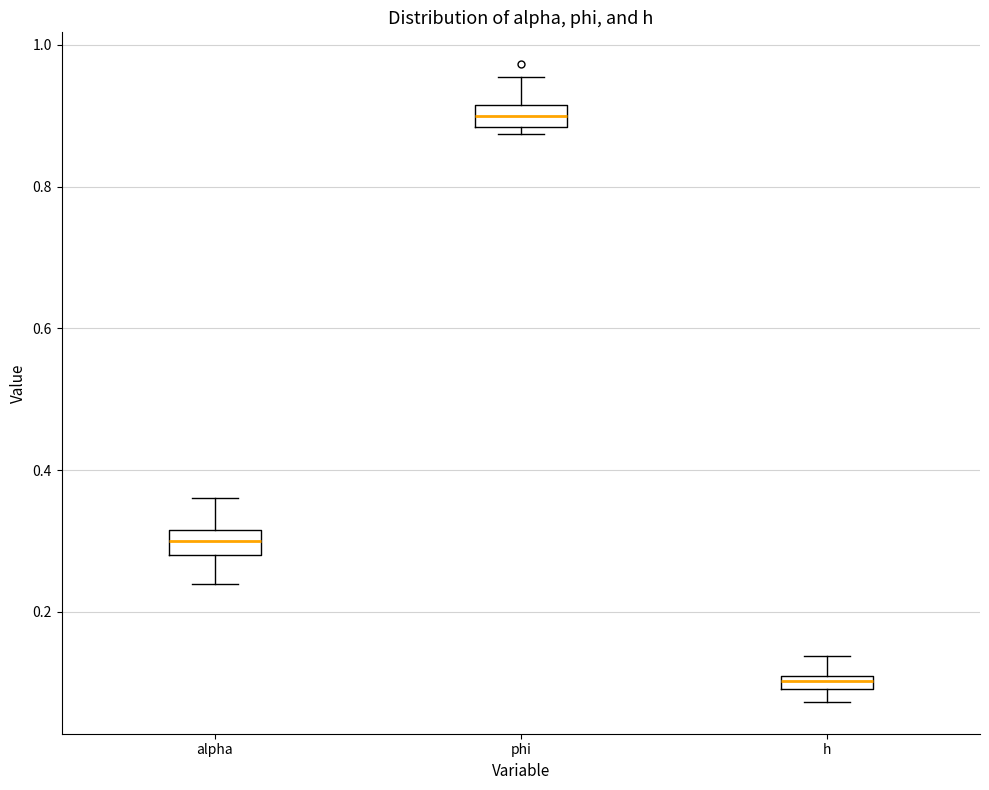

Where does the upper whisker of the box for h end on the y-axis? The values are not printed on the chart, so give them approximately, as read against the axis.

0.14